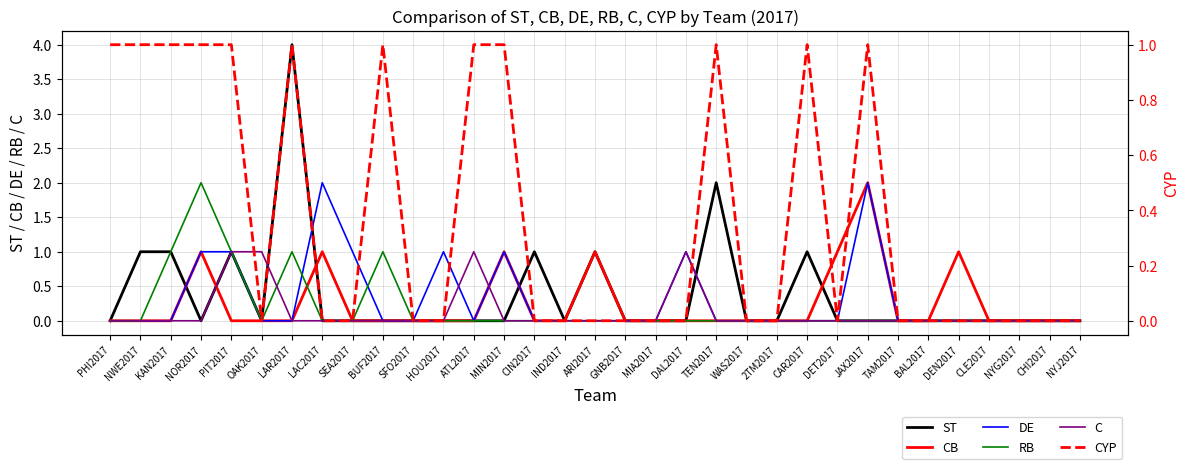

What position from the right is NOR2017?

30